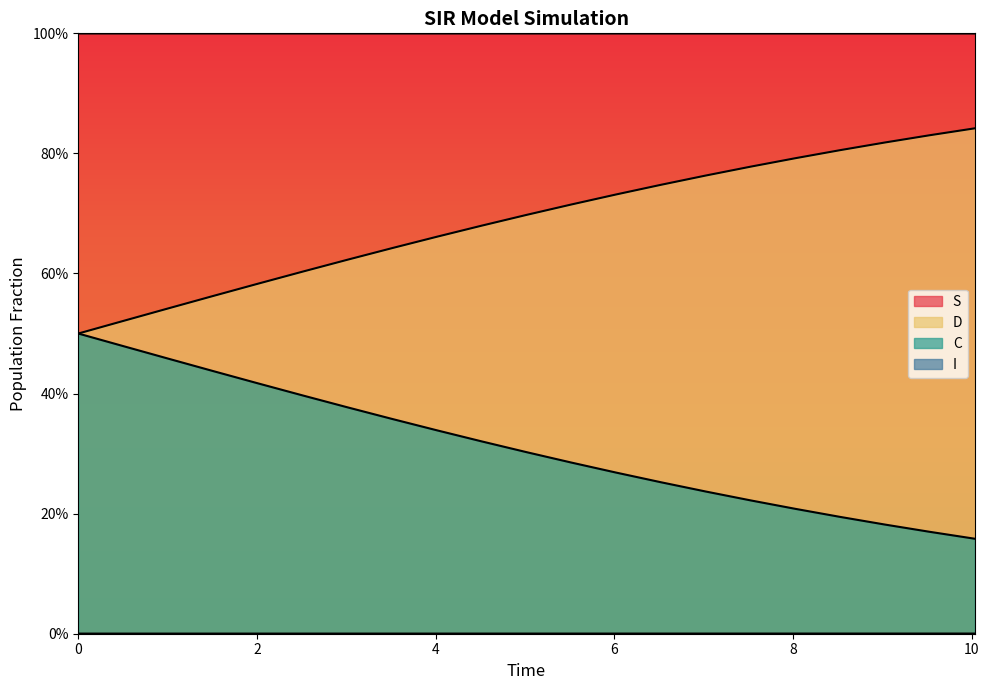

True or false: I and S intersect in this chart.

False